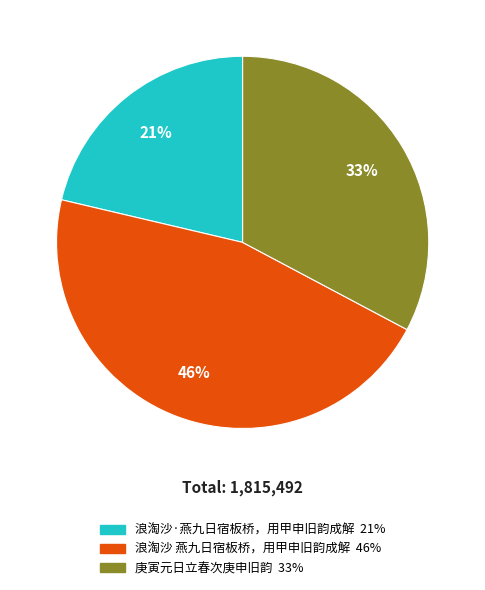

Is the sum of 浪淘沙·燕九日宿板桥，用甲申旧韵成解 and 浪淘沙 燕九日宿板桥，用甲申旧韵成解 greater than half?

Yes